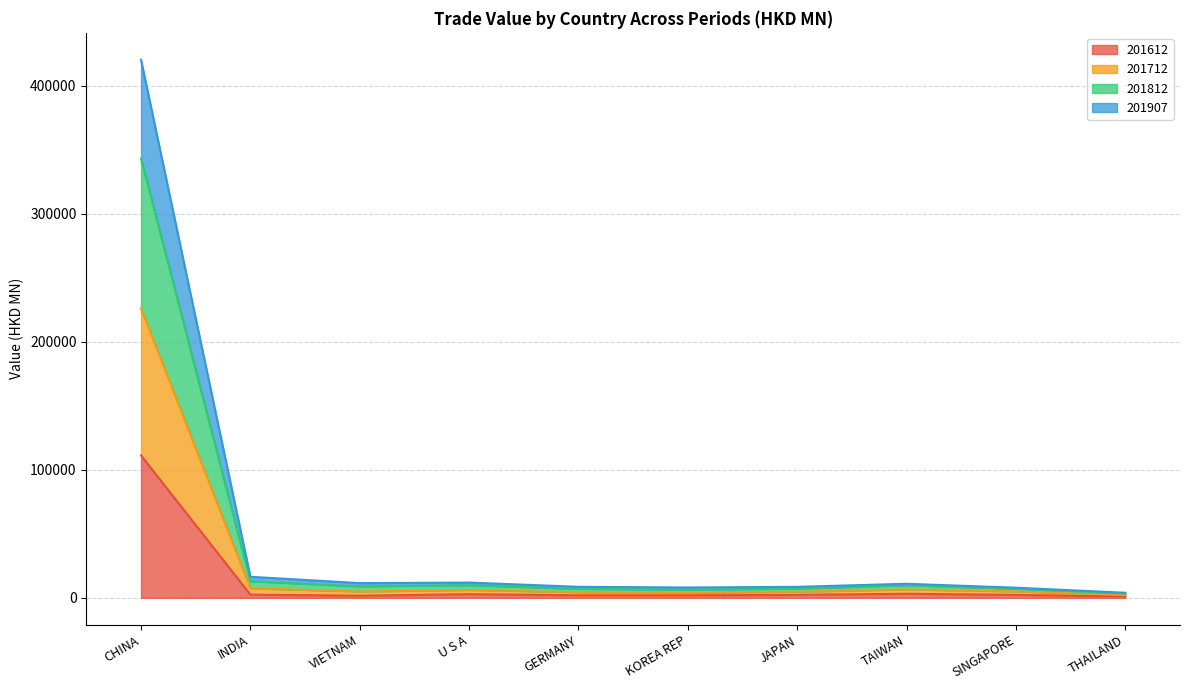

At which category does 201612 reach its first local peak?

U S A